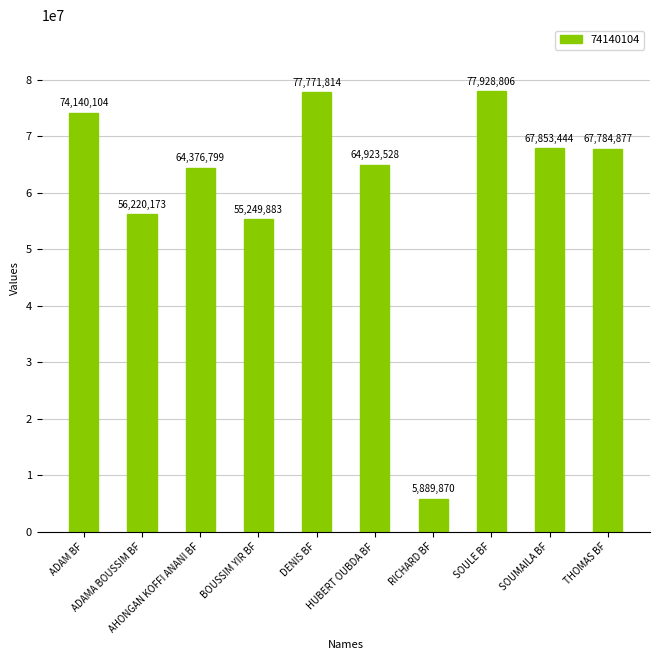

Which category has the lowest value across all series?

RICHARD BF